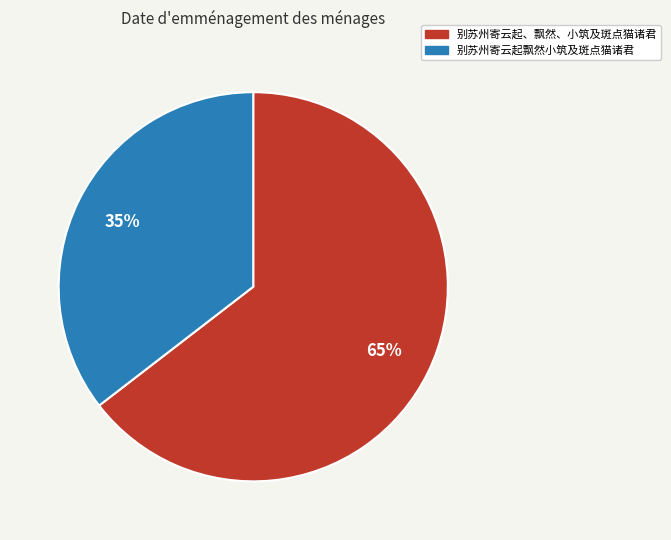

The 别苏州寄云起飘然小筑及斑点猫诸君 slice represents 27% of the pie. True or false?

False